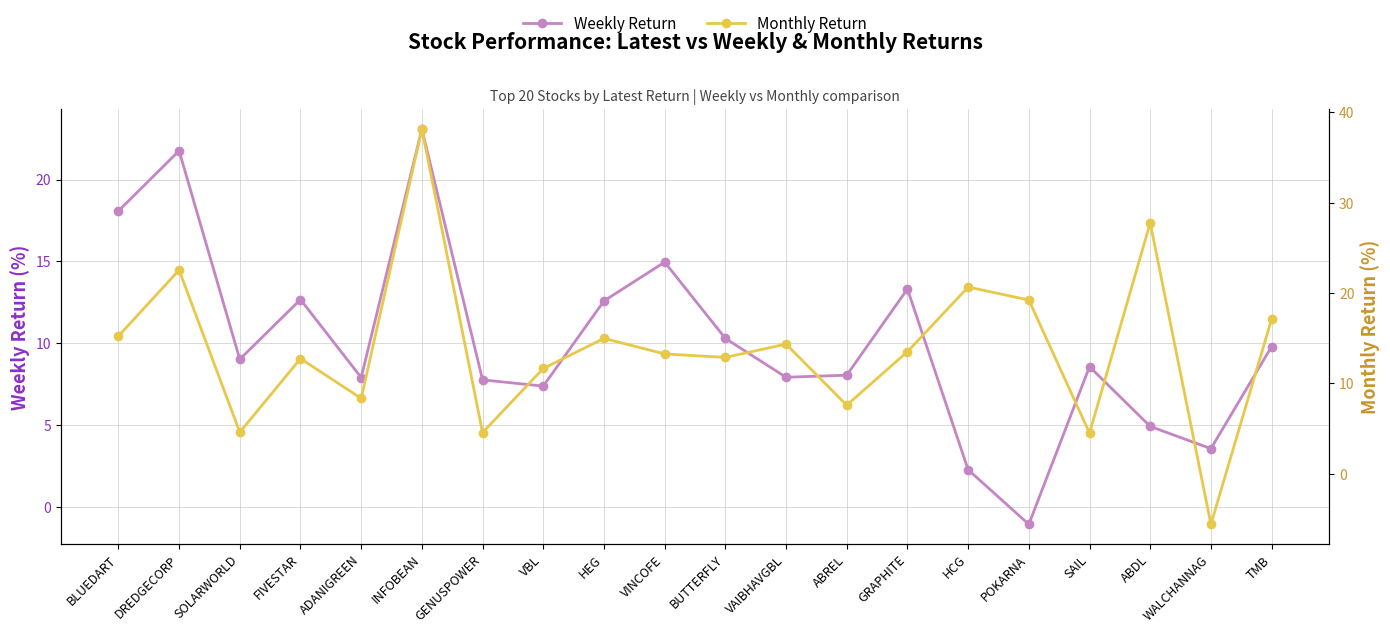

At how many categories does at least one series exceed 14?

10